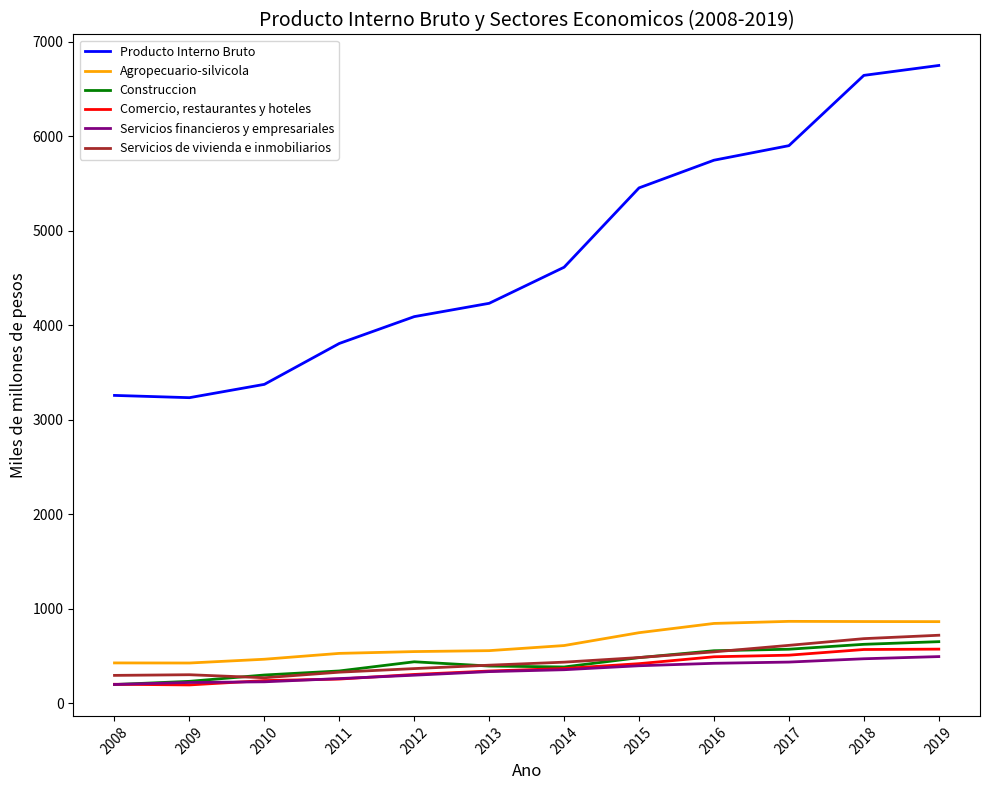

True or false: Servicios financieros y empresariales and Agropecuario-silvicola intersect in this chart.

False